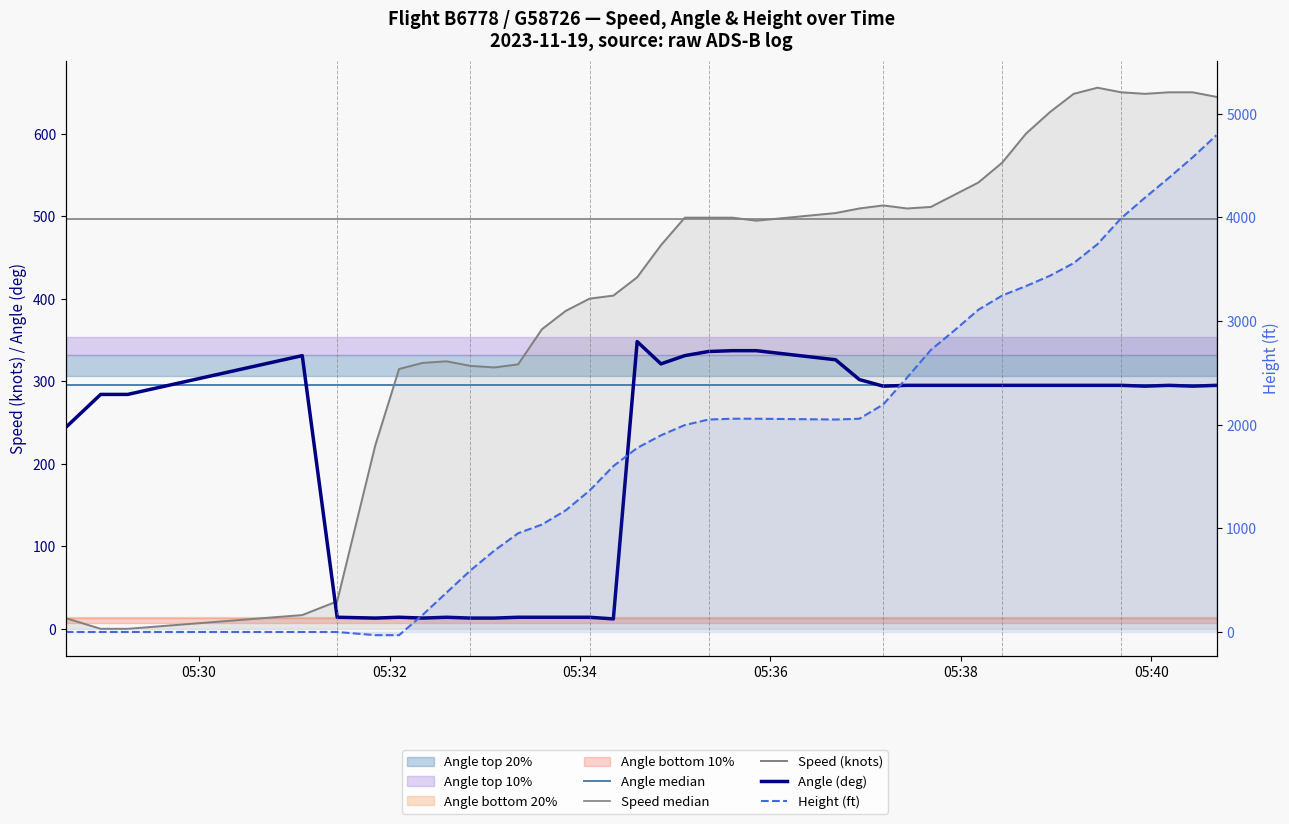

Which series ends up on top after the final intersection of Height and Speed?

Height